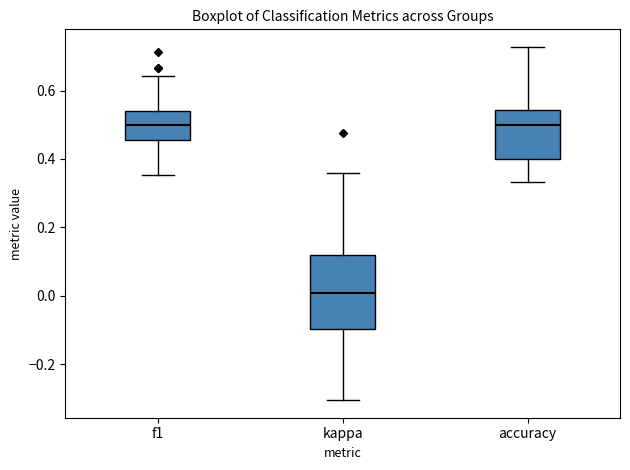

Reading left to right, transcribe this box plot: for each box, give where its median line is, the range the box spans, and where its two whiskers end, as read against the y-axis. The values are not printed on the chart, so give them approximately, as read against the axis.

f1: median 0.50, box 0.46 to 0.54, whiskers 0.36 to 0.64
kappa: median 0.00, box -0.10 to 0.12, whiskers -0.30 to 0.36
accuracy: median 0.50, box 0.40 to 0.54, whiskers 0.34 to 0.72